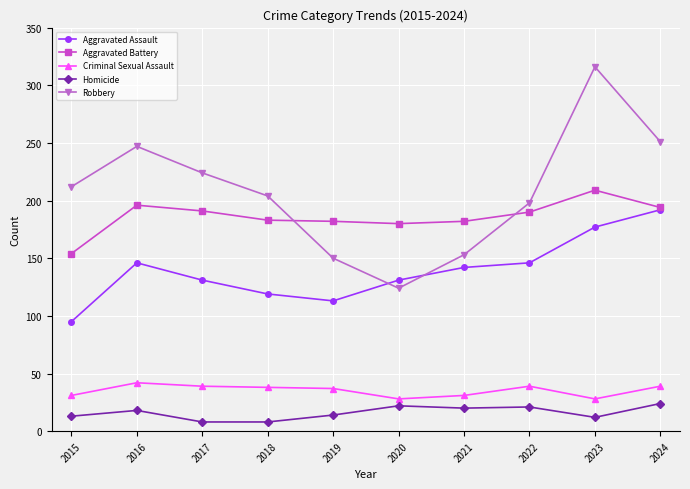

Is it true that Criminal Sexual Assault equals 39 at 2022?

True